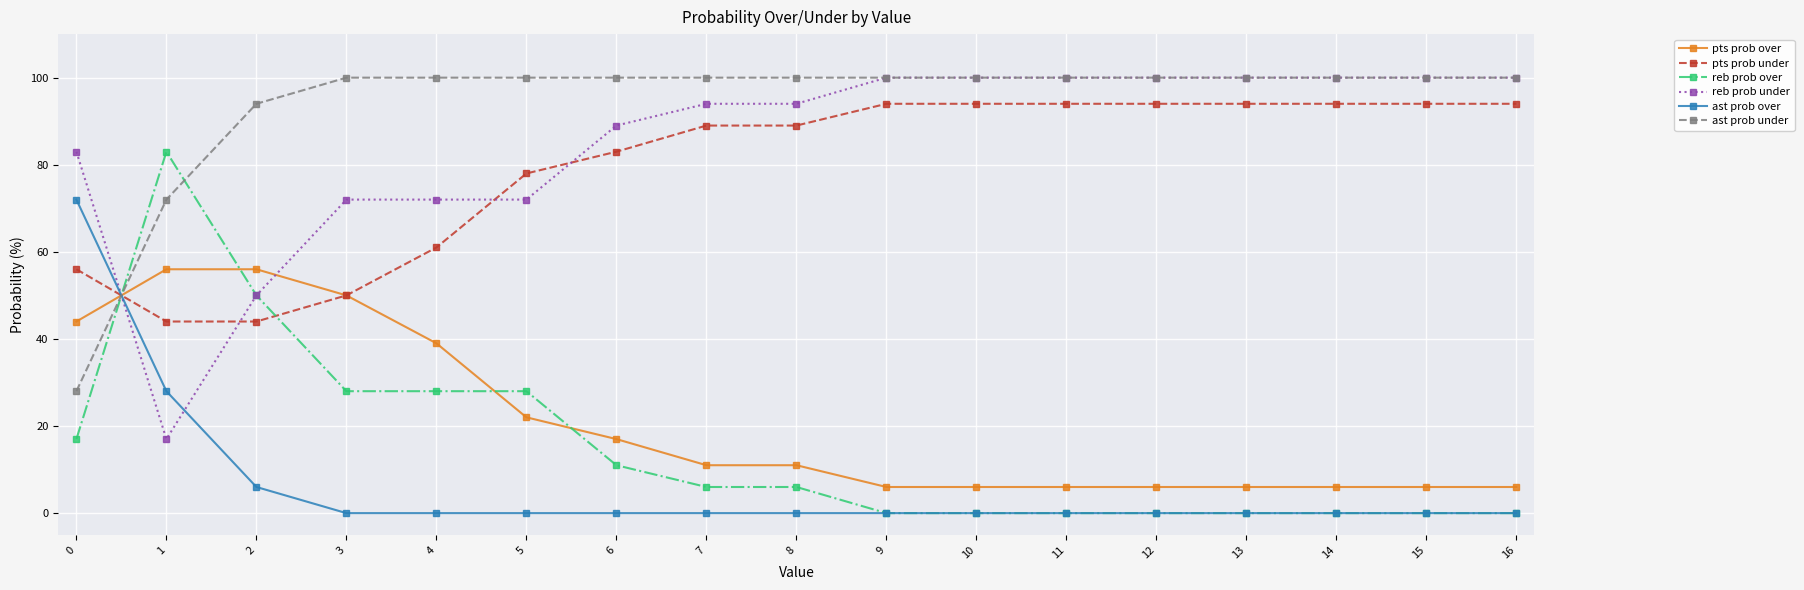

The reb prob over series shows 47 at 4. True or false?

False